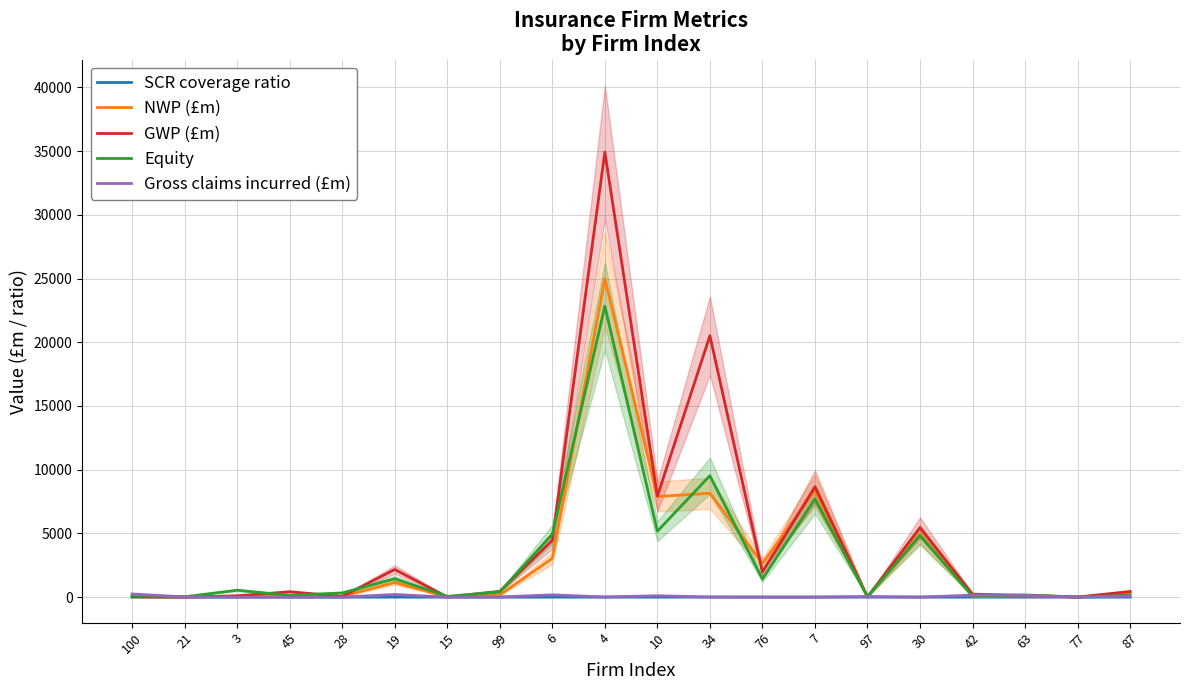

At which category does NWP (£m) reach its first local valley?

21